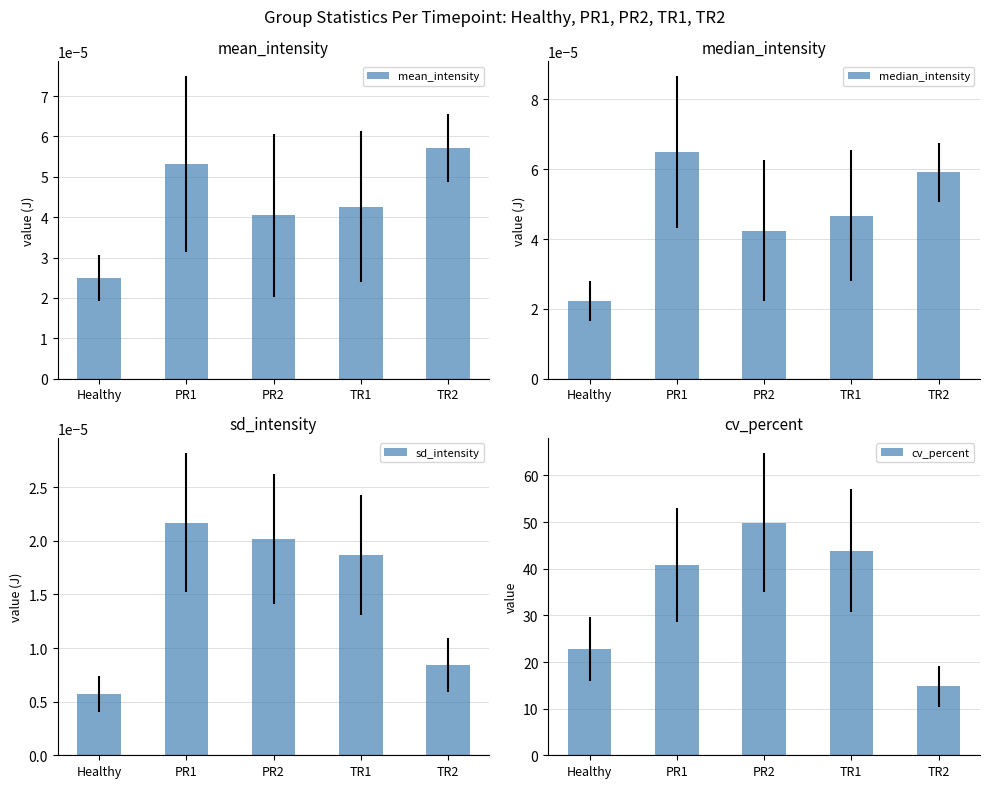

How many data points does each series have?

5